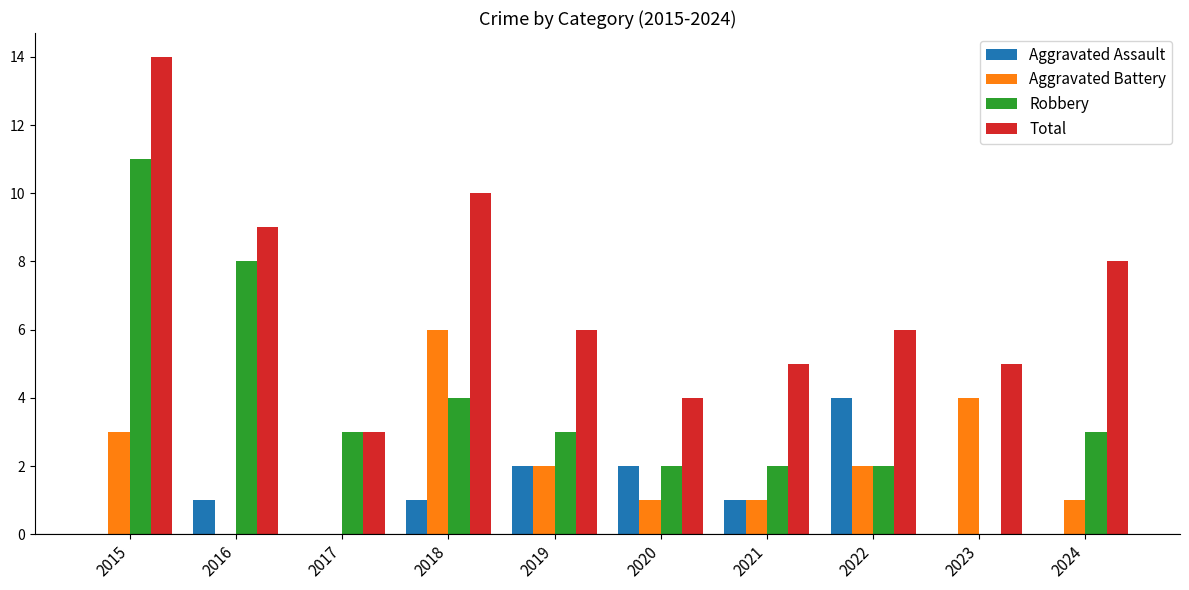

True or false: Total has a value of 3 at 2017.

True